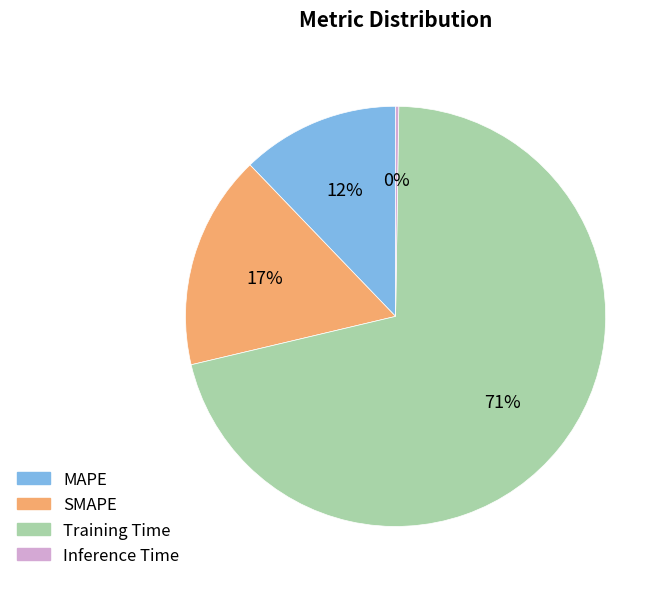

True or false: MAPE accounts for 12% of the total.

True